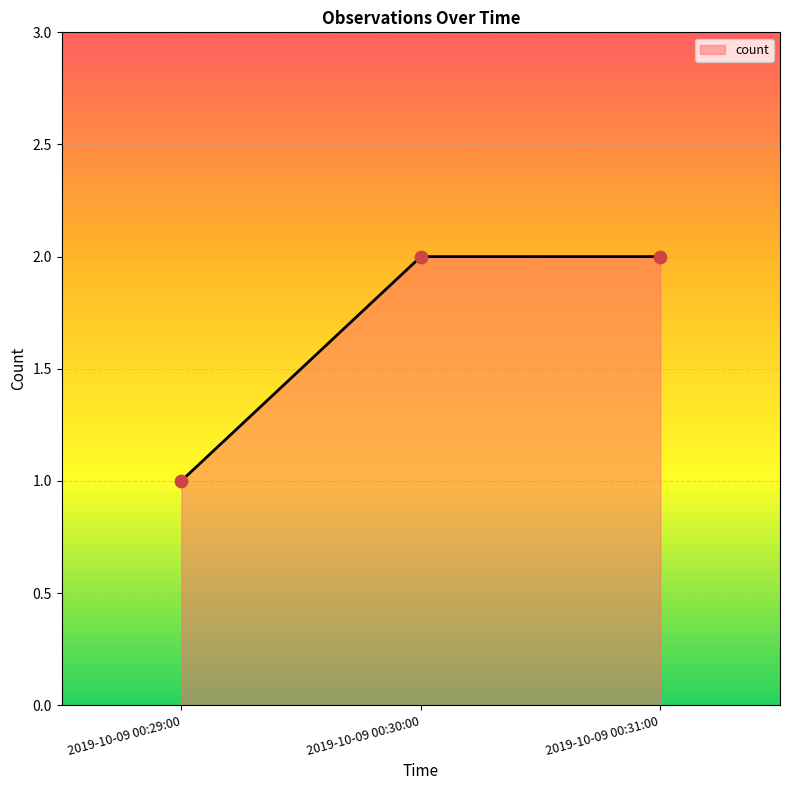

What is the change in value from 2019-10-09 00:29:00 to 2019-10-09 00:31:00?

+1